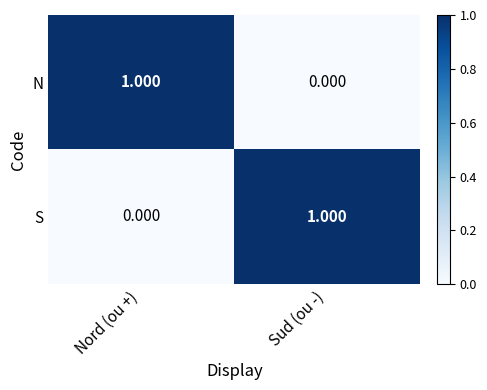

At which label does N reach its minimum?

Sud (ou -)